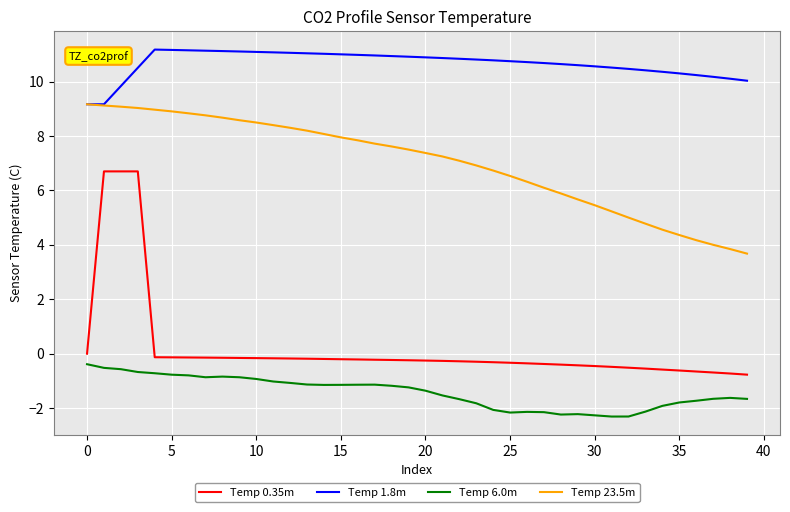

Which series has the largest total across all categories?

Temp 1.8m